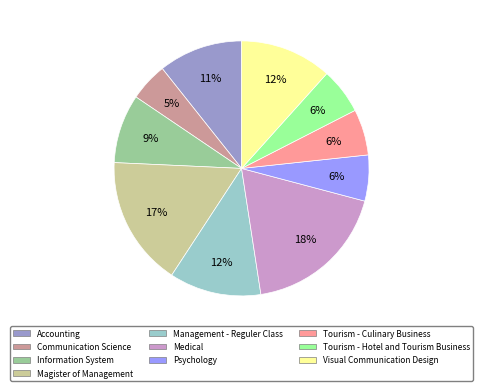

To the nearest percent, what is the average slice percentage?

10%